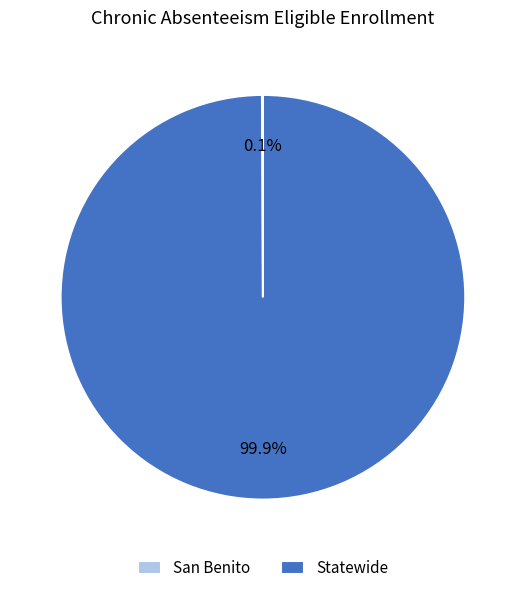

What is the largest slice in the pie chart?

Statewide